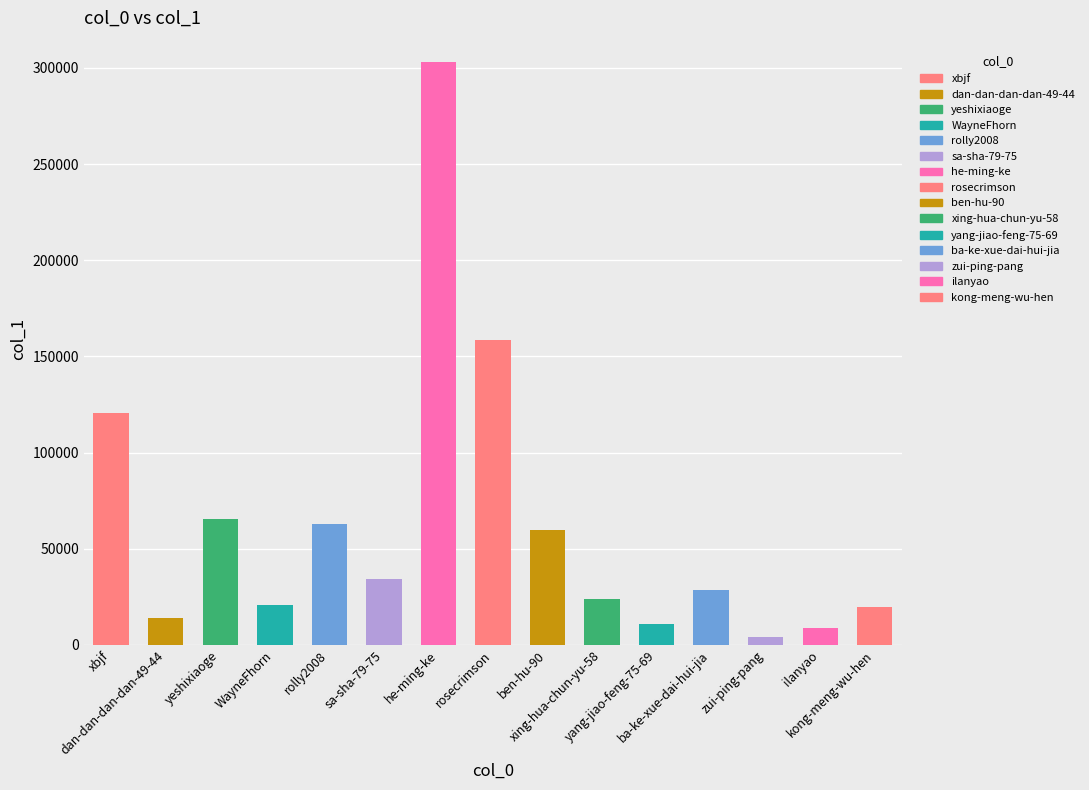

What is the value of the 1st bar from the left?

120687